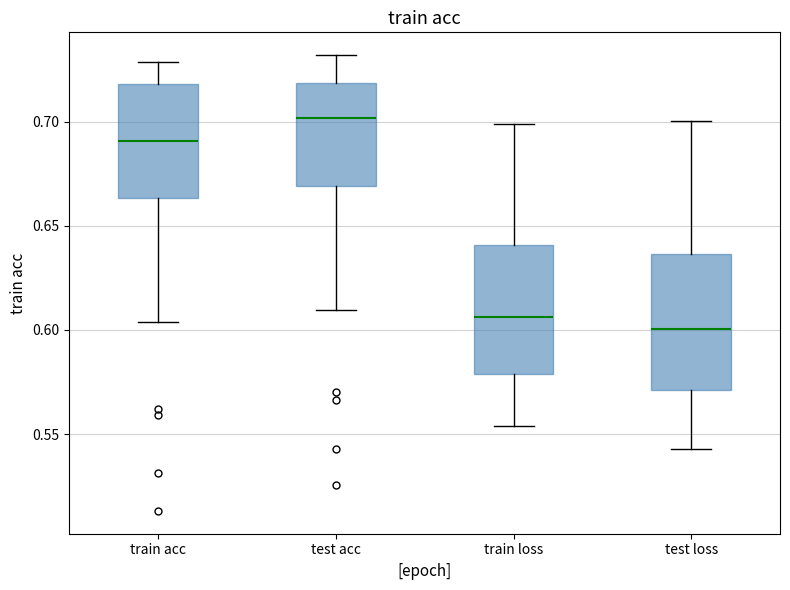

Reading left to right, transcribe this box plot: for each box, give where its median line is, the range the box spans, and where its two whiskers end, as read against the y-axis. The values are not printed on the chart, so give them approximately, as read against the axis.

train acc: median 0.690, box 0.665 to 0.720, whiskers 0.605 to 0.730
test acc: median 0.700, box 0.670 to 0.720, whiskers 0.610 to 0.730
train loss: median 0.605, box 0.580 to 0.640, whiskers 0.555 to 0.700
test loss: median 0.600, box 0.570 to 0.635, whiskers 0.545 to 0.700